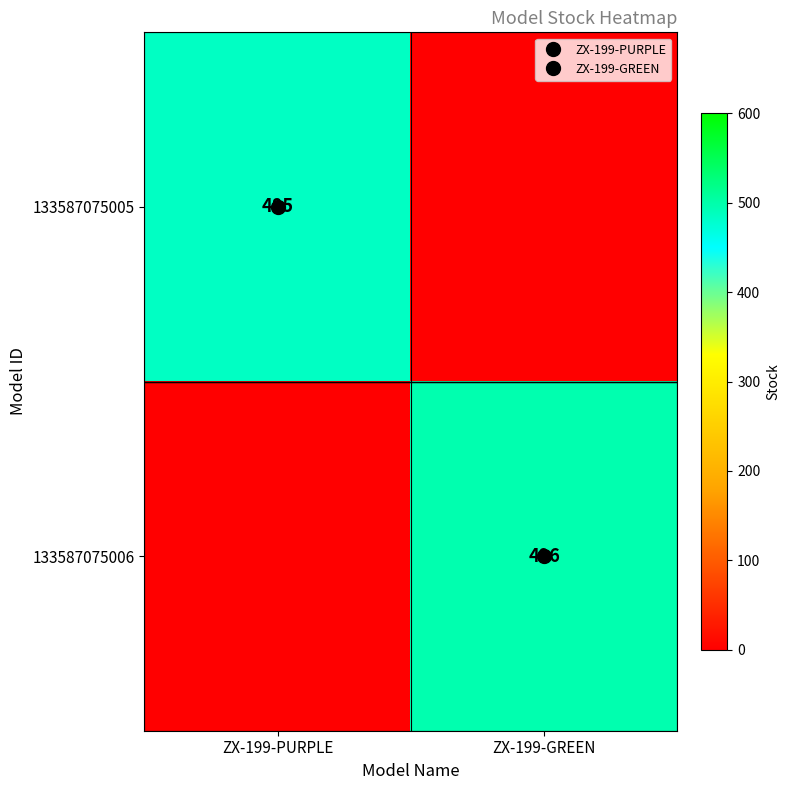

What is the difference between the highest and lowest values at ZX-199-PURPLE?

485